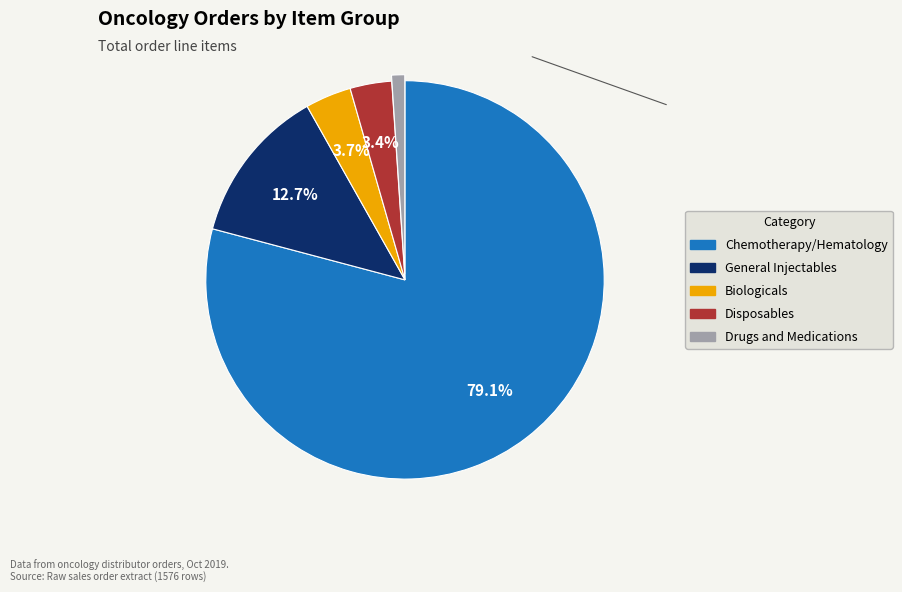

Combined, do Biologicals and General Injectables account for over 50%?

No